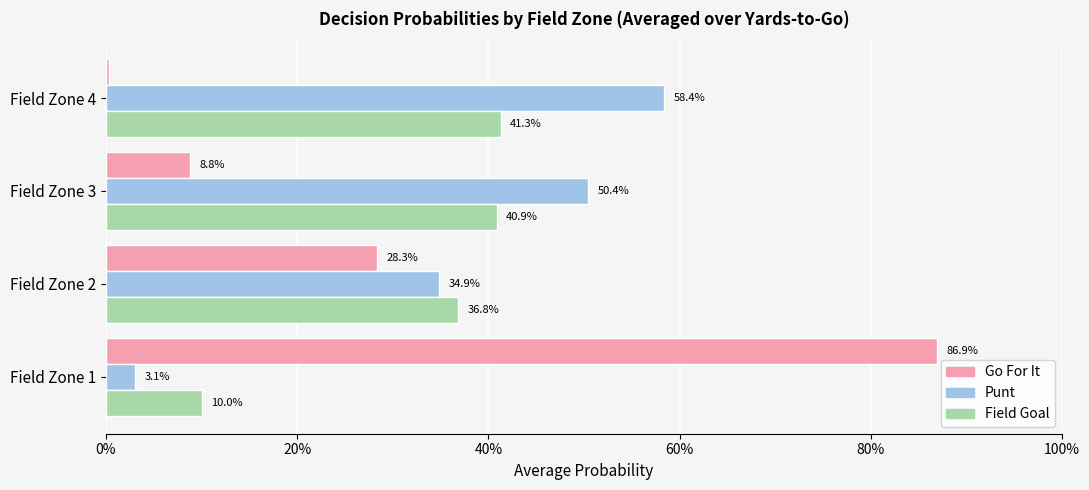

Reading right to left, what are all the values shown in this chart?

gofor: 0.0	0.1	0.3	0.9
punt: 0.6	0.5	0.3	0.0
kick: 0.4	0.4	0.4	0.1